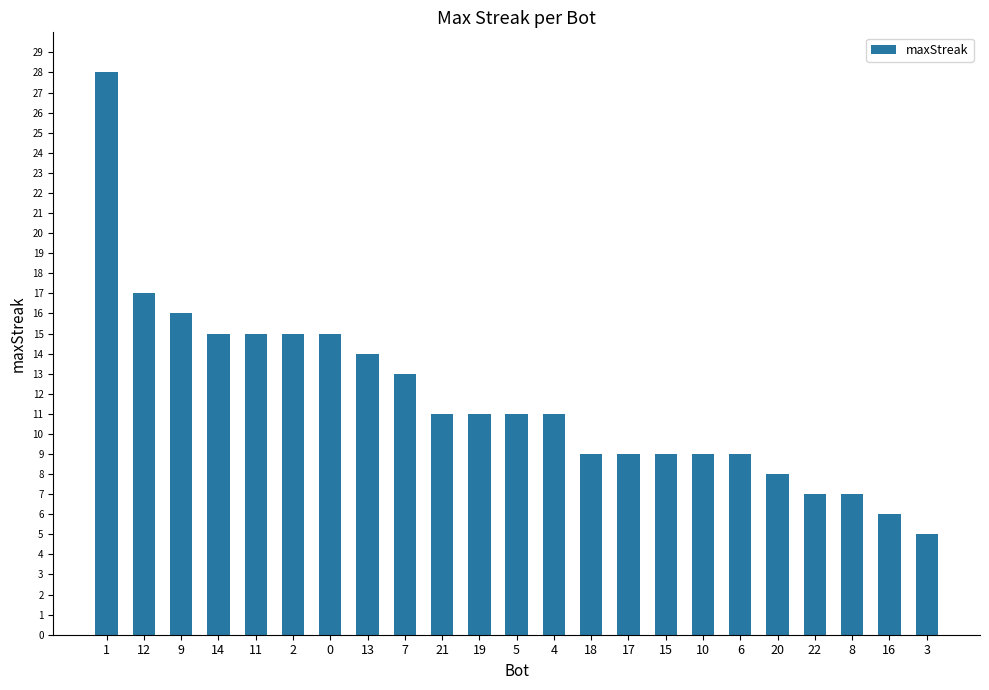

How many distinct data groups are displayed?

1